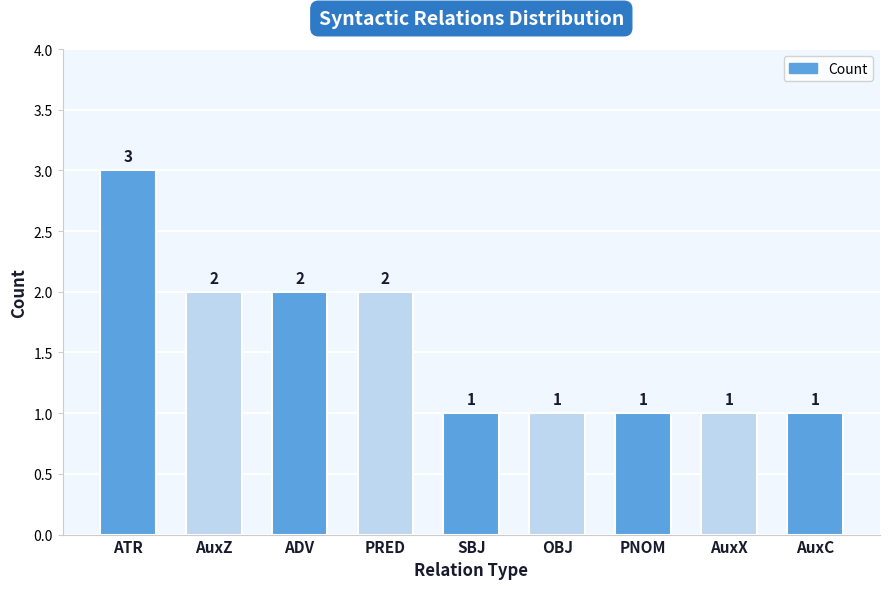

What is the maximum value shown in the chart?

3